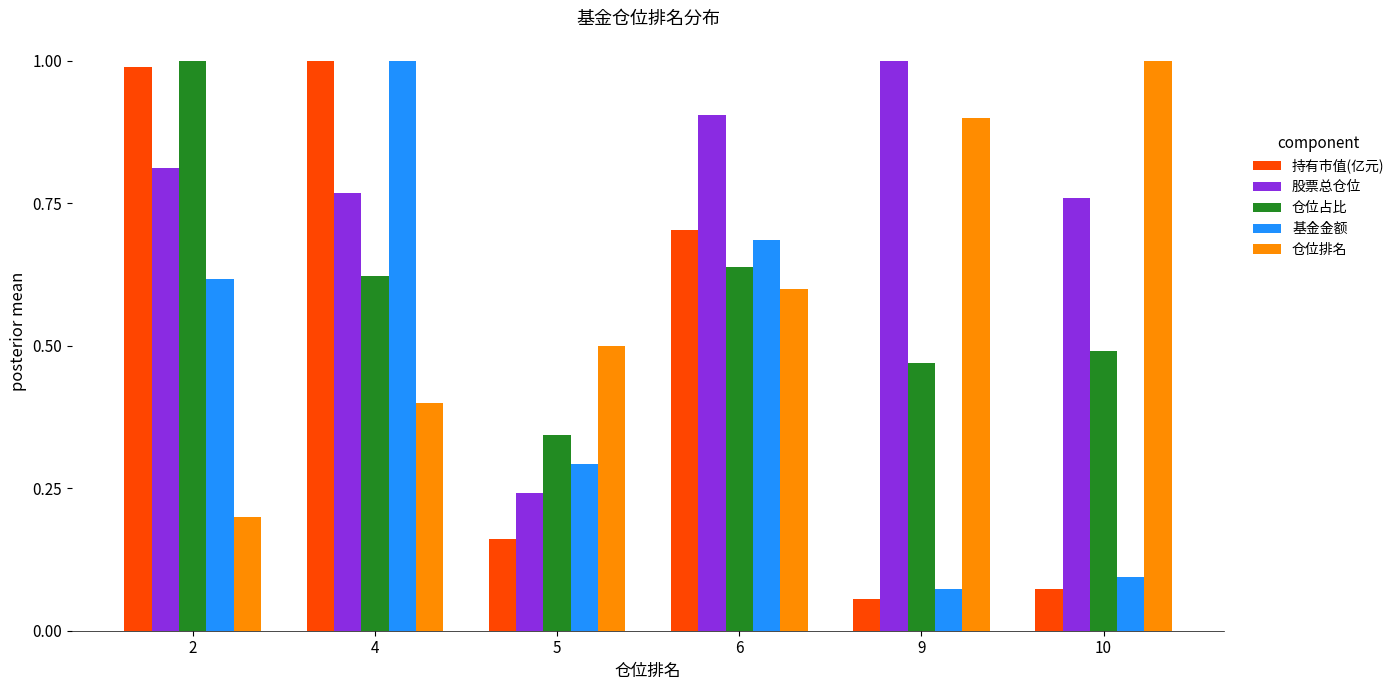

Which series has the largest total across all categories?

股票总仓位